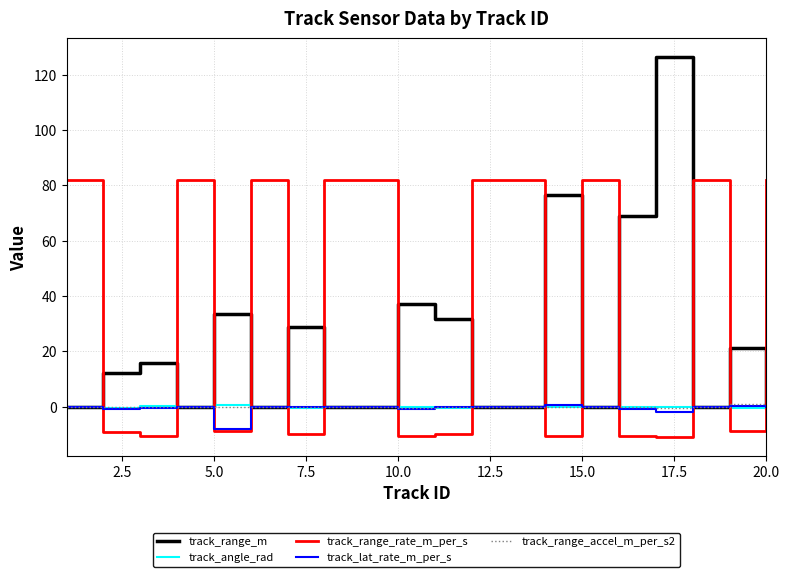

What are all the series names shown in the legend?

track_range_m, track_angle_rad, track_range_rate_m_per_s, track_lat_rate_m_per_s, track_range_accel_m_per_s2